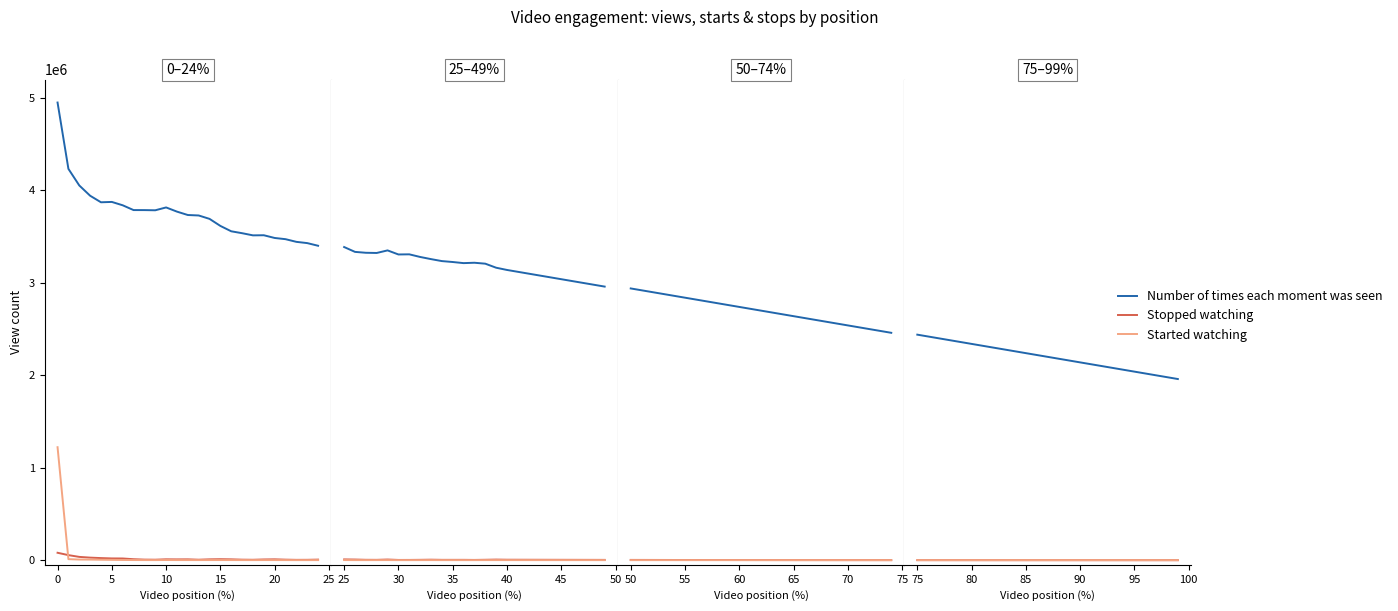

Which series has the widest spread of values?

Number of times each moment was seen